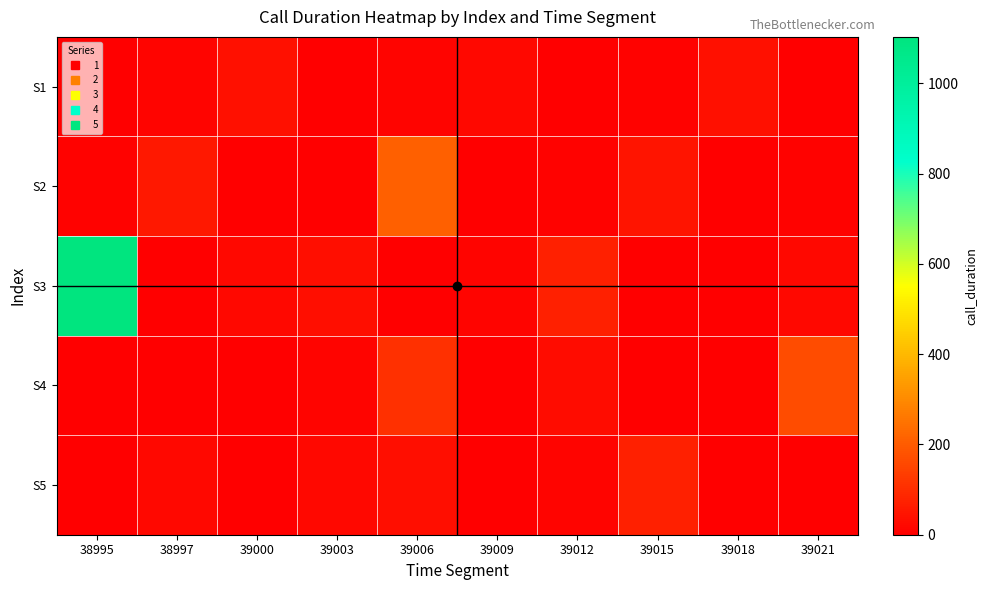

Rank the series at 39012 from lowest to highest value.

S1, S2, S5, S4, S3